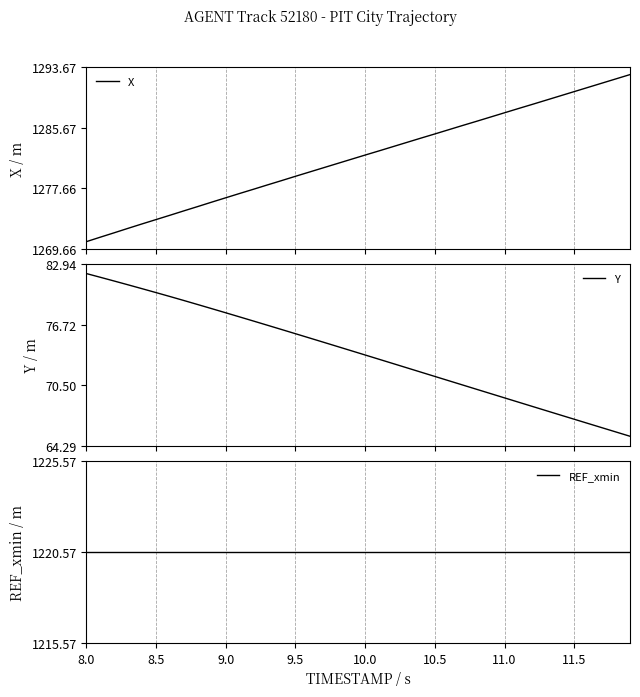

What is the highest value of the X series?

1292.7